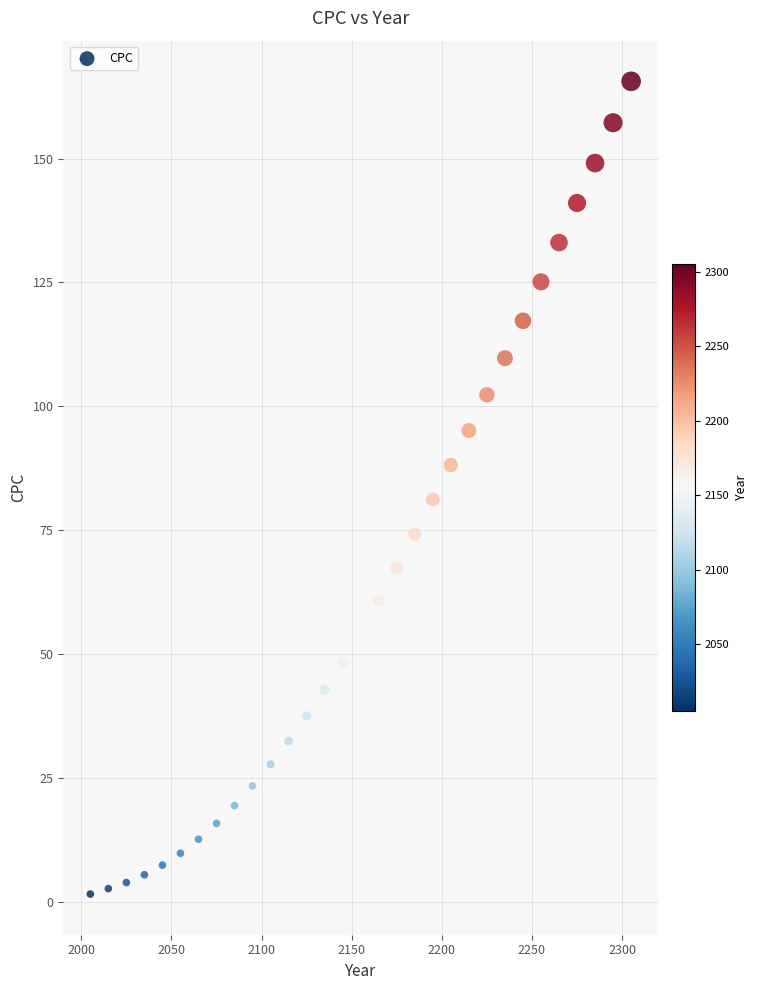

What is the range of Y values (max minus min)?

164.0